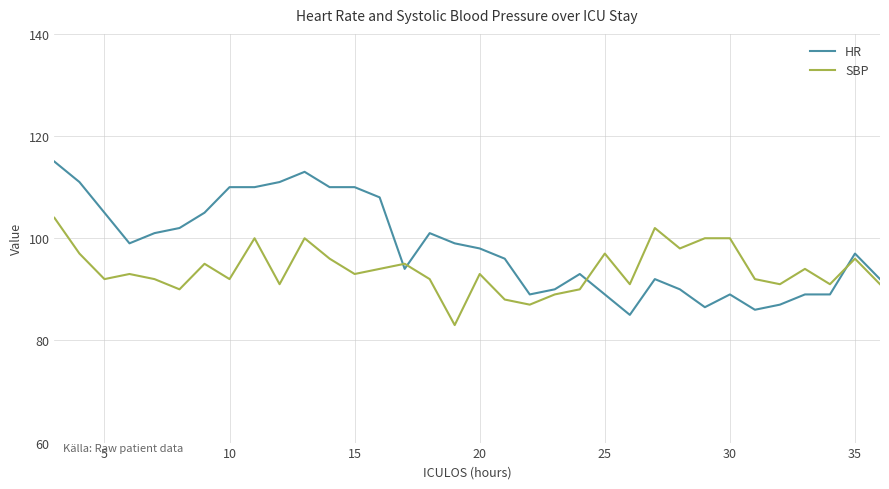

Which series has the largest range (max minus min)?

HR